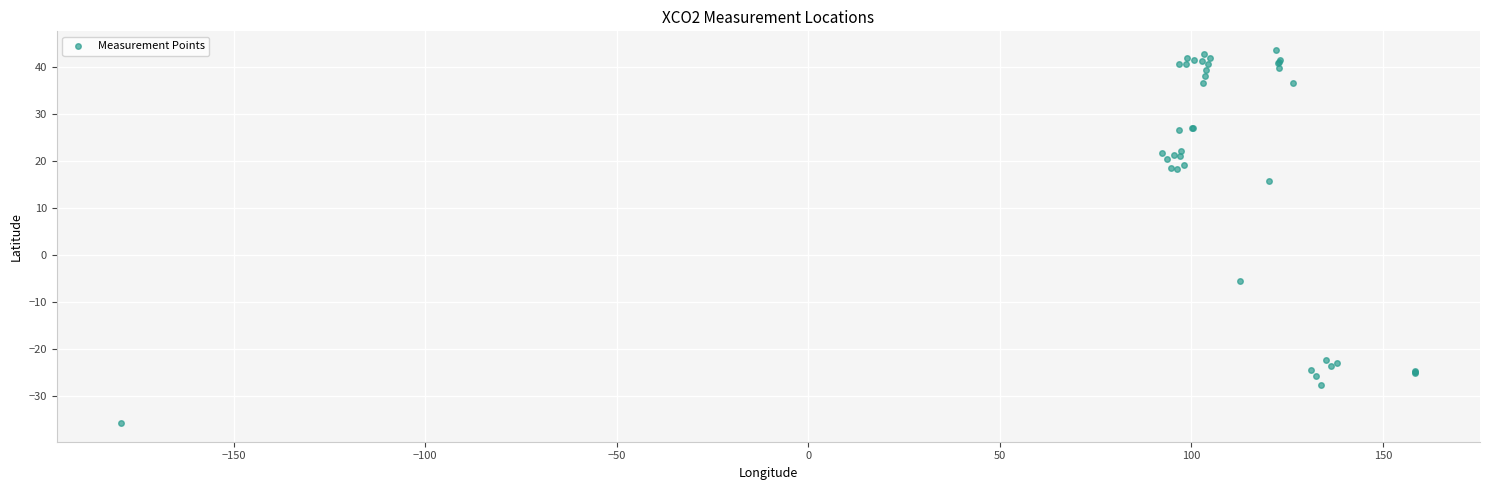

What Y value in the scatter plot is closest to 3?

-5.5